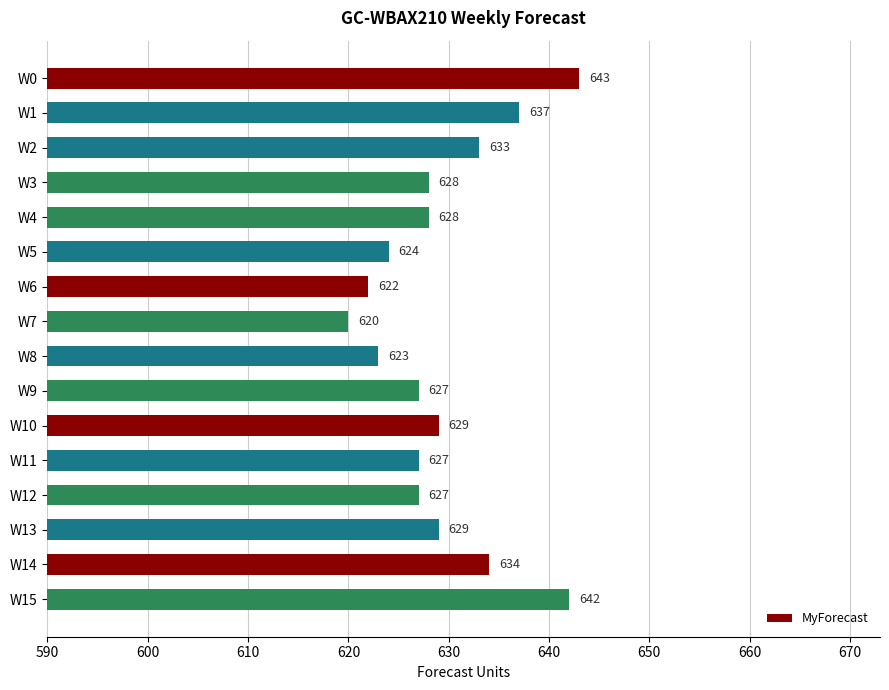

True or false: the data shows 627 at W11.

True